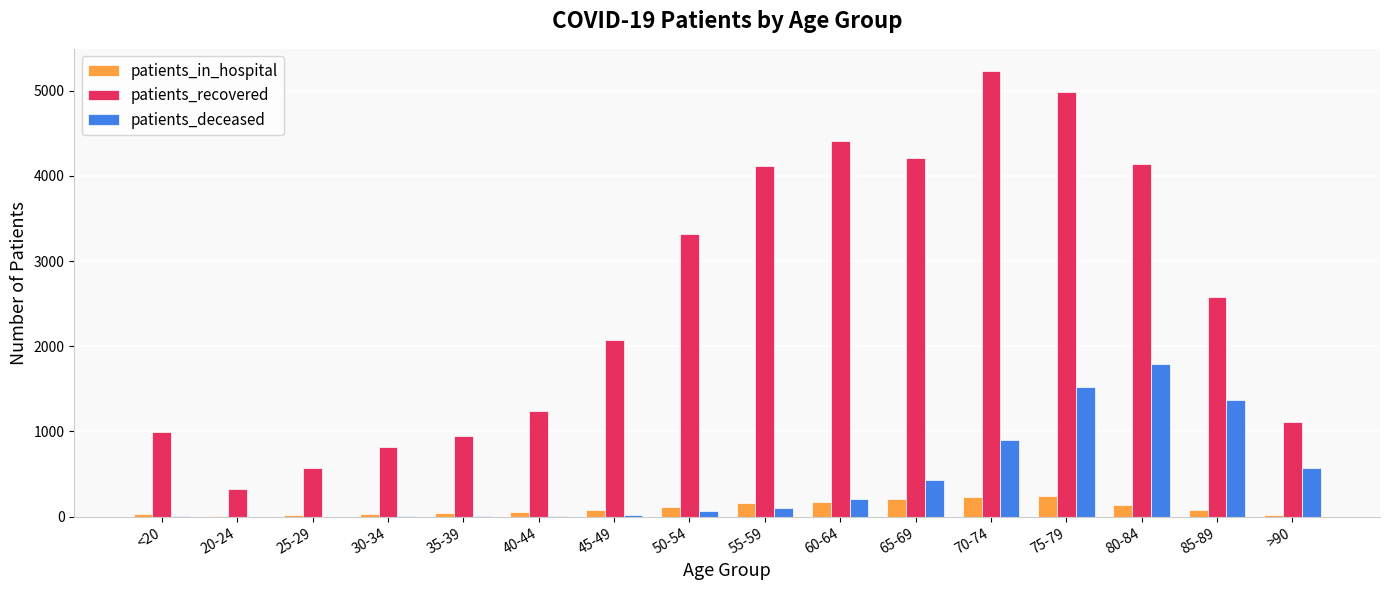

At which category is the sum across all series the highest?

75-79